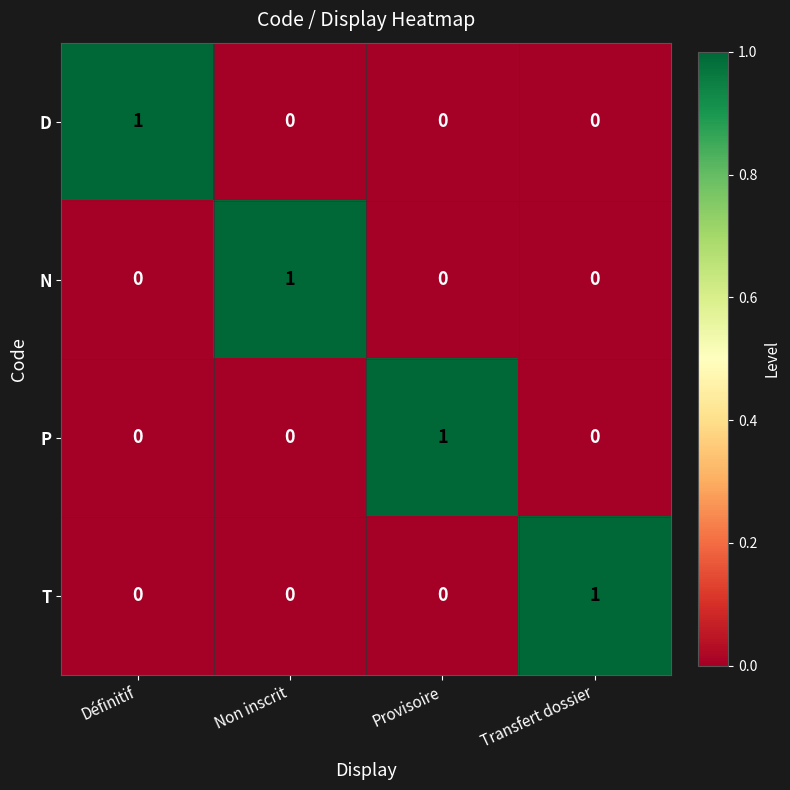

At how many categories does at least one series exceed 0?

4